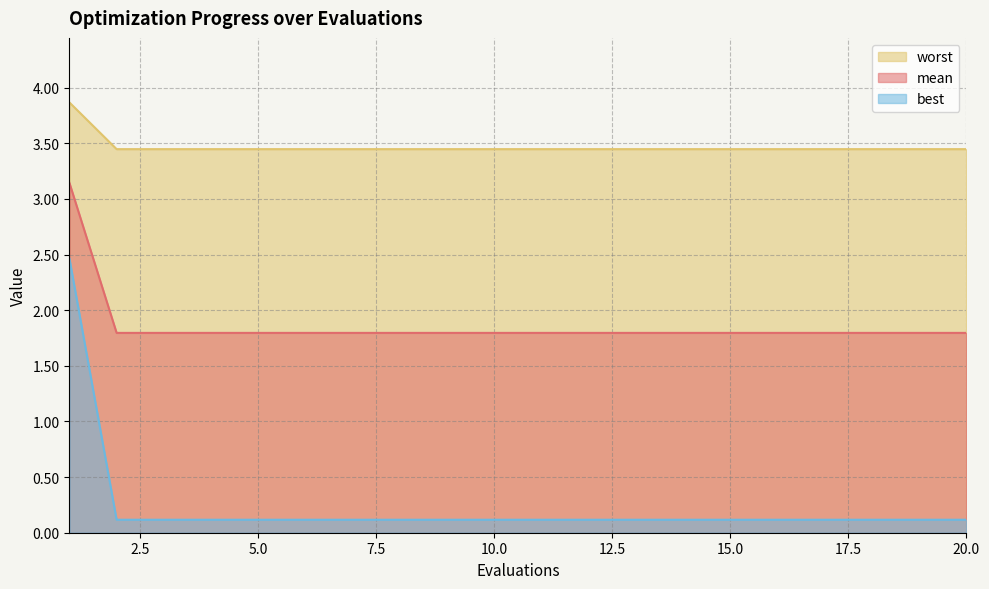

Which series has the widest spread of values?

best